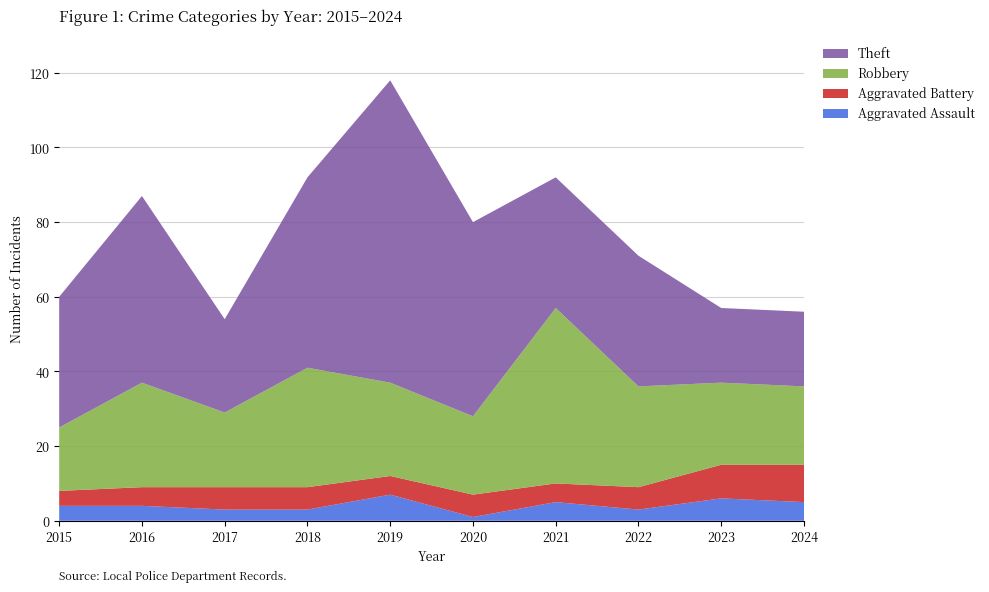

Reading left to right, what are all the values shown in this chart?

Aggravated Assault: 4	4	3	3	7	1	5	3	6	5
Aggravated Battery: 4	5	6	6	5	6	5	6	9	10
Robbery: 17	28	20	32	25	21	47	27	22	21
Theft: 35	50	25	51	81	52	35	35	20	20